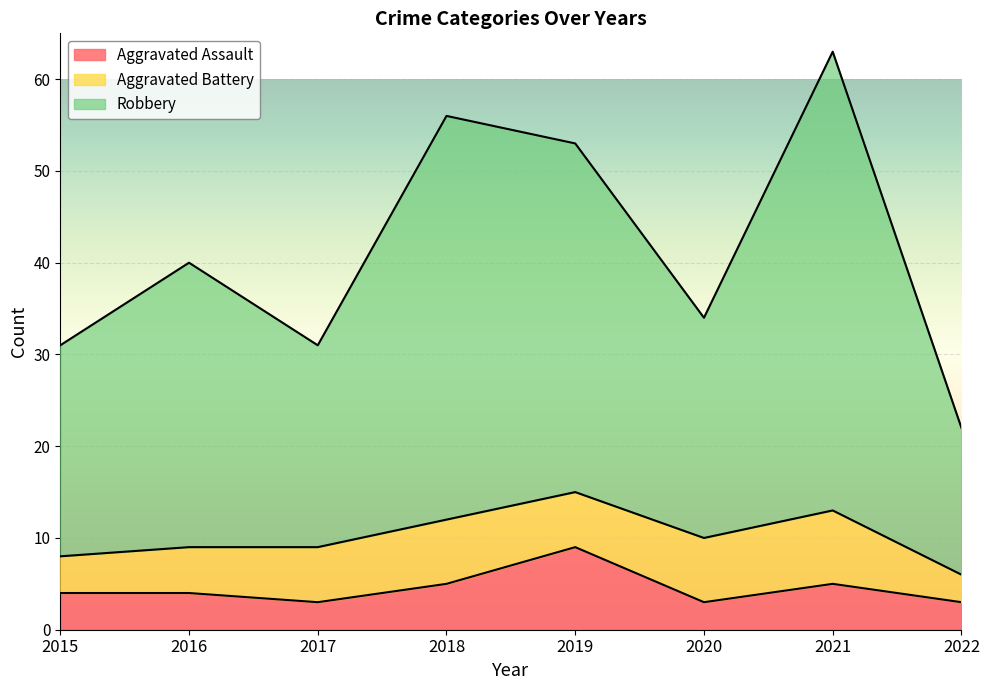

At how many categories does at least one series exceed 14?

8